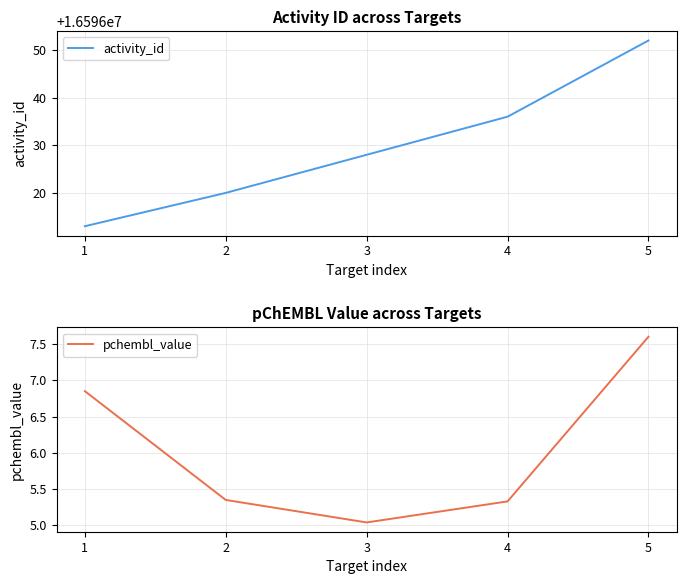

True or false: activity_id and pchembl_value cross at least once.

False